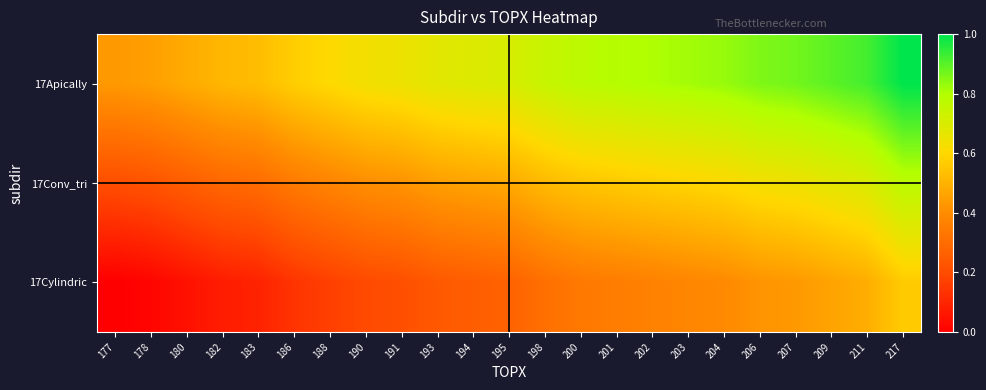

Reading right to left, list all the values displayed in this chart.

17Apically: 217=1.0	211=0.9	209=0.9	207=0.9	206=0.9	204=0.8	203=0.8	202=0.8	201=0.8	200=0.8	198=0.7	195=0.7	194=0.7	193=0.7	191=0.6	190=0.6	188=0.6	186=0.6	183=0.5	182=0.5	180=0.5	178=0.5	177=0.4
17Conv_tri: 217=0.8	211=0.7	209=0.7	207=0.6	206=0.6	204=0.6	203=0.6	202=0.6	201=0.6	200=0.5	198=0.5	195=0.5	194=0.5	193=0.4	191=0.4	190=0.4	188=0.4	186=0.3	183=0.3	182=0.3	180=0.3	178=0.2	177=0.2
17Cylindric: 217=0.6	211=0.5	209=0.5	207=0.4	206=0.4	204=0.4	203=0.4	202=0.4	201=0.4	200=0.3	198=0.3	195=0.3	194=0.3	193=0.2	191=0.2	190=0.2	188=0.2	186=0.1	183=0.1	182=0.1	180=0.0	178=0.0	177=0.0